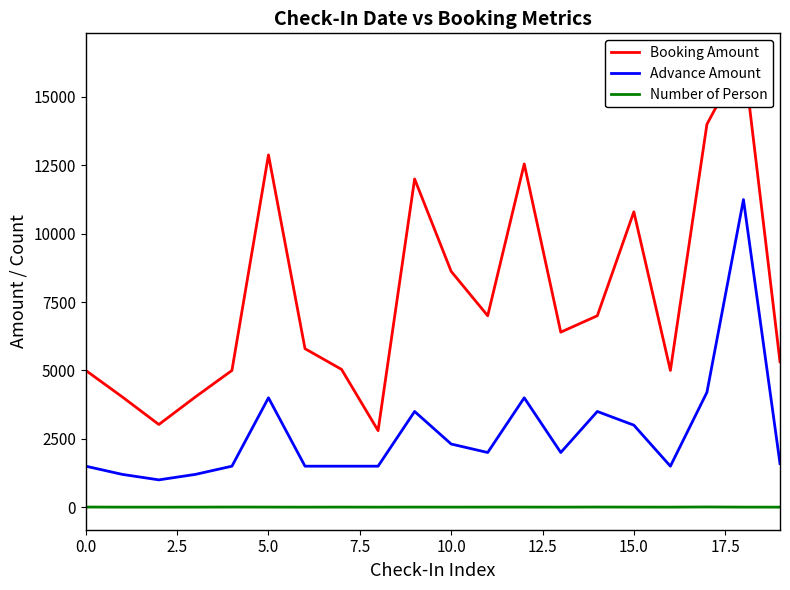

Does the chart have visible grid lines?

No